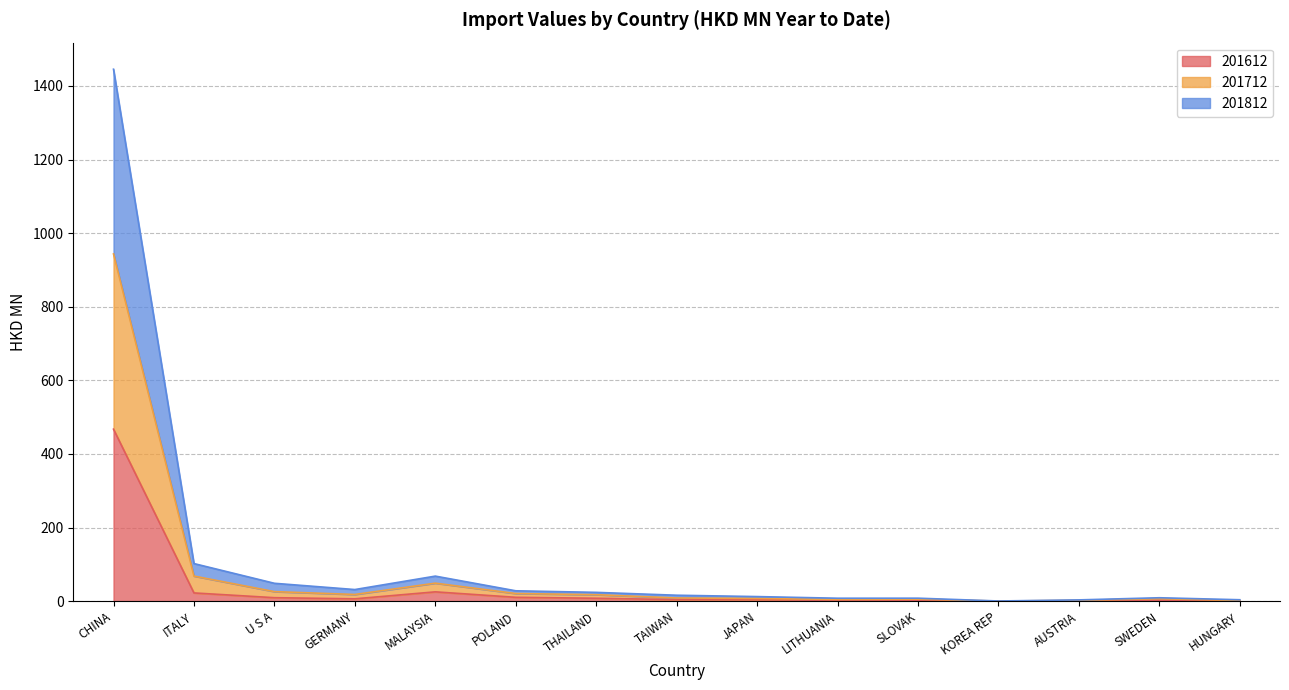

At POLAND, list the series in order from smallest to largest.

201612, 201712, 201812